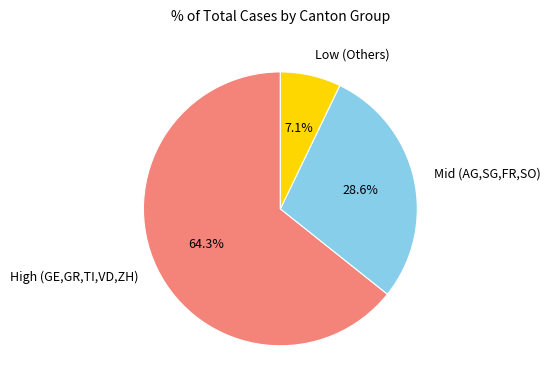

Do Low (Others) and High (GE,GR,TI,VD,ZH) together represent more than half of the pie?

Yes